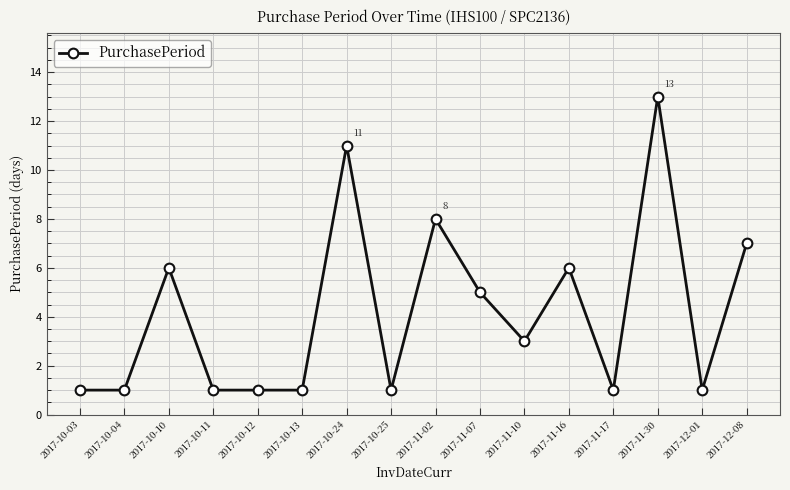

Reading right to left, list all the values displayed in this chart.

7	1	13	1	6	3	5	8	1	11	1	1	1	6	1	1